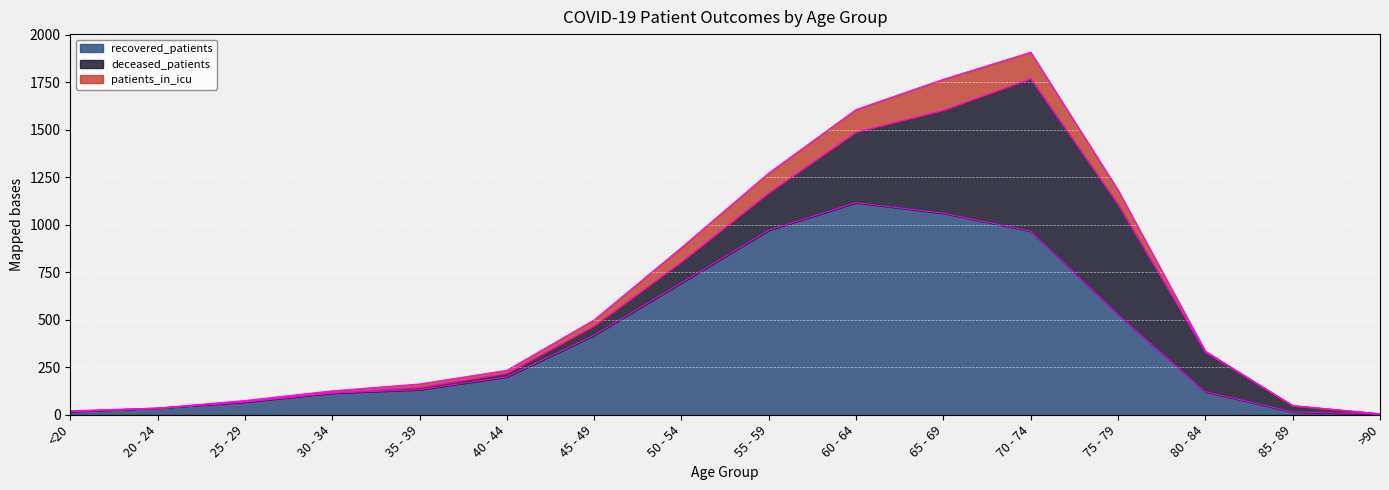

What are all the series names shown in the legend?

recovered_patients, deceased_patients, patients_in_icu